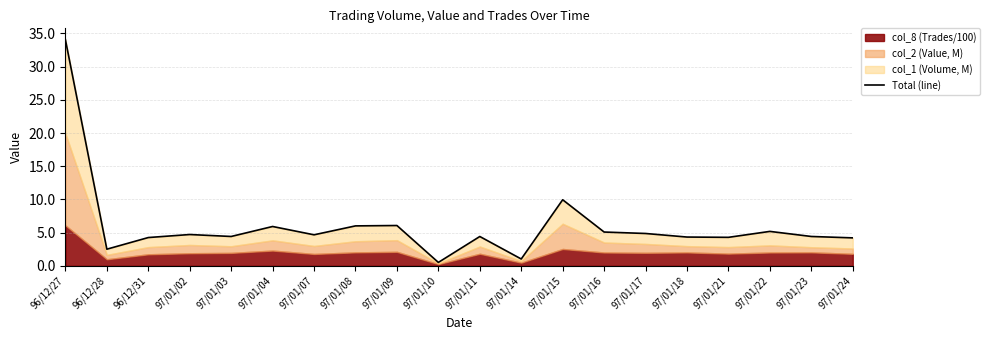

What is the sum of all values?

121.0